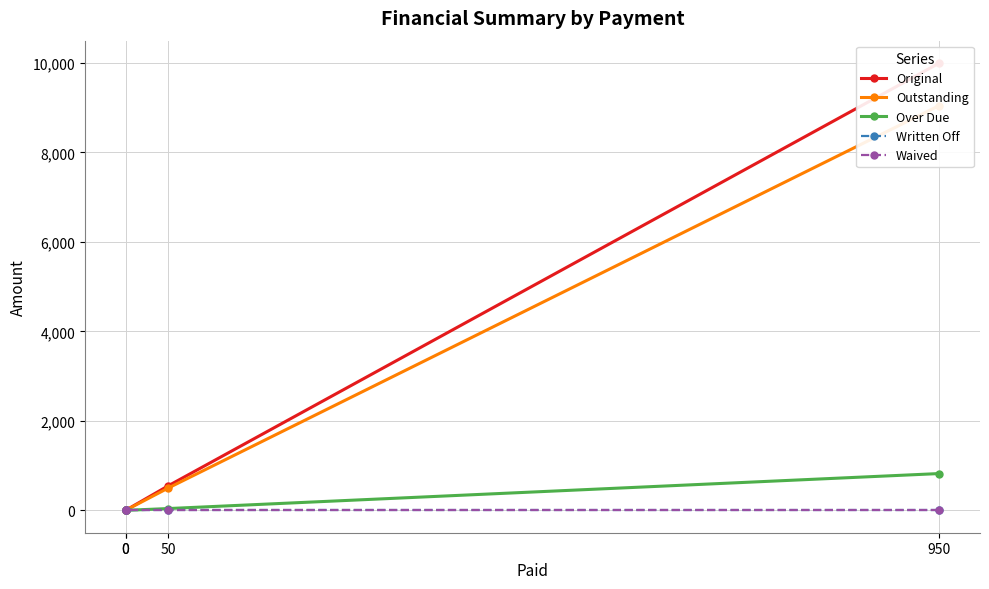

Does the chart have visible grid lines?

Yes